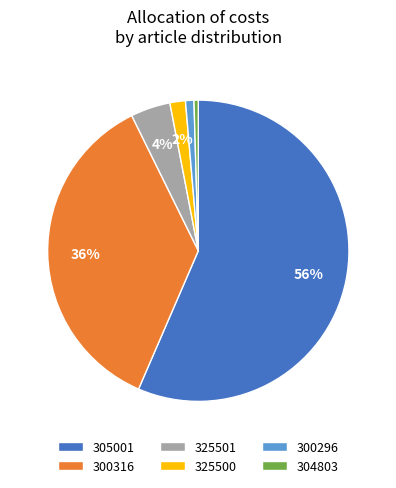

Which has a higher value, 305001 or 304803?

305001